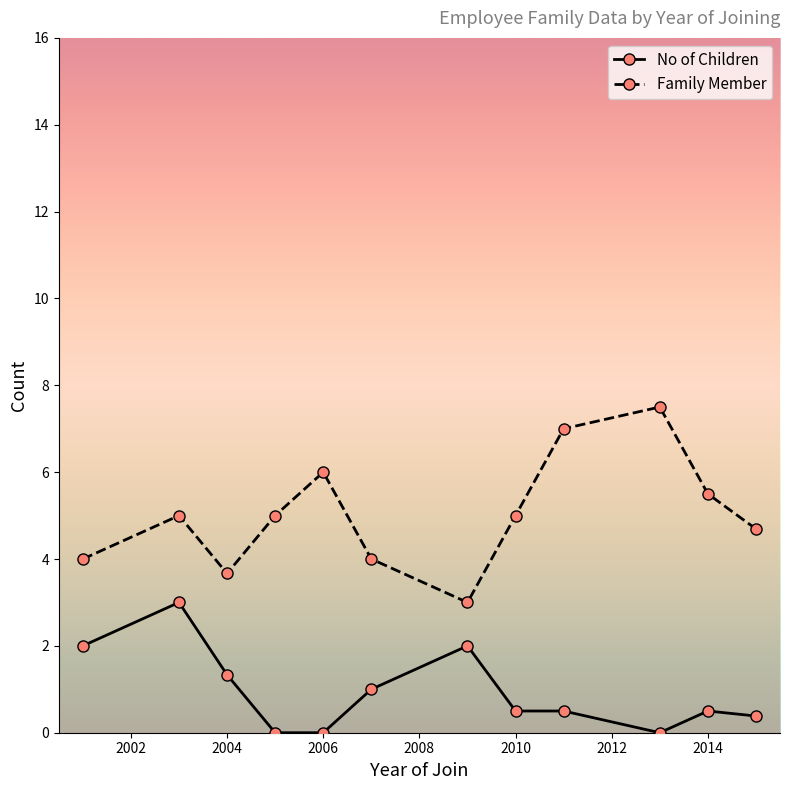

At how many categories does at least one series exceed 1?

12